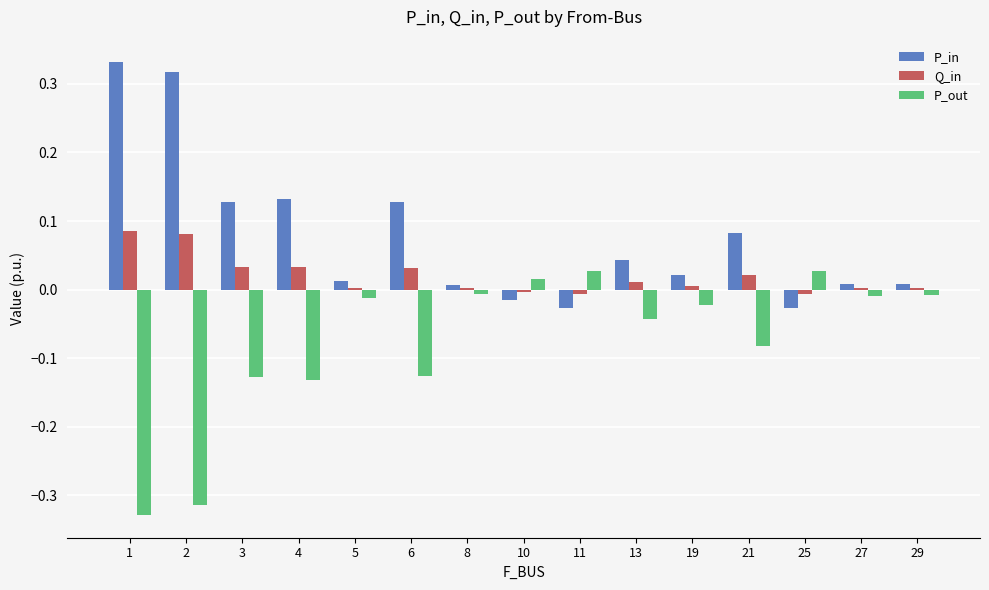

How many values in the P_out series exceed 0?

3